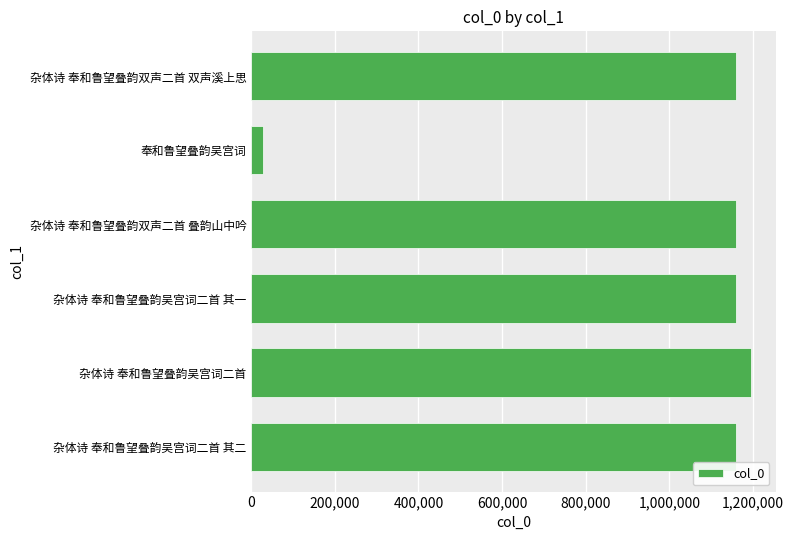

What is the sum of the values at 杂体诗 奉和鲁望叠韵吴宫词二首 其二 and 杂体诗 奉和鲁望叠韵吴宫词二首?

2352262